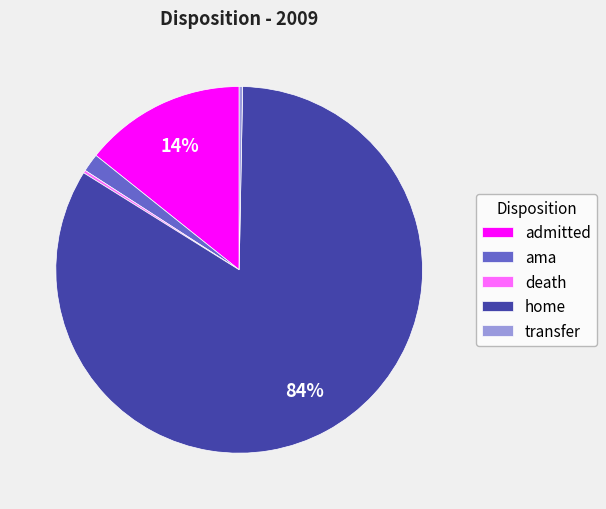

Which has a higher value, admitted or home?

home